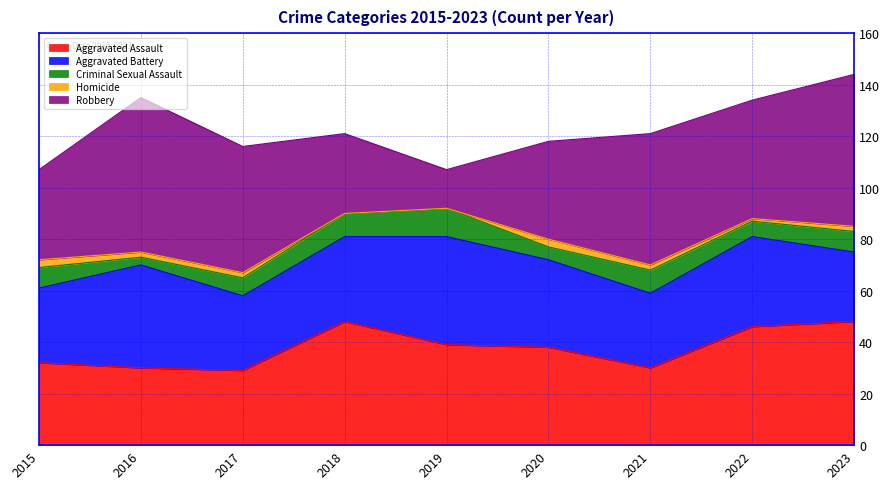

Where is the first local maximum for Aggravated Battery?

2016